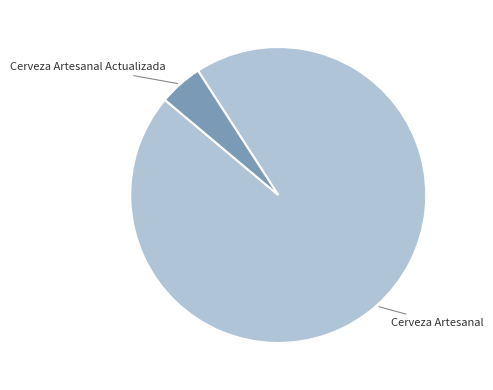

Does any single category account for the majority?

Yes